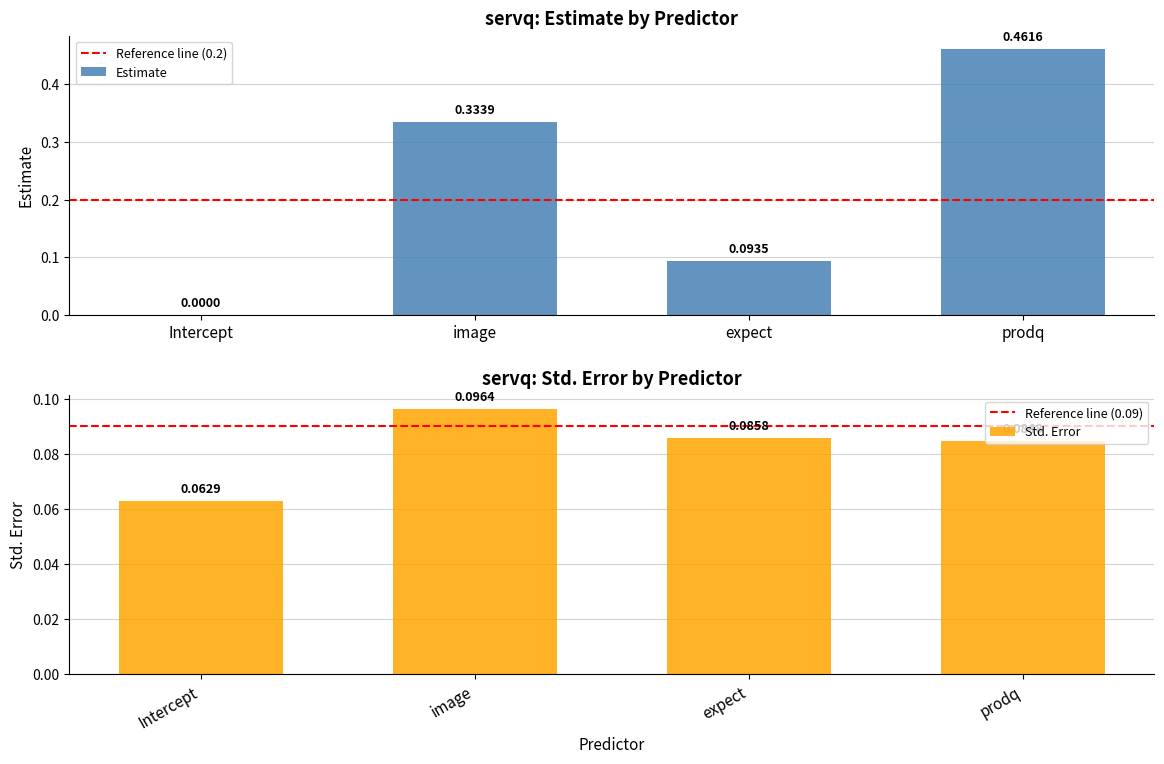

Count the number of categories in the chart.

4